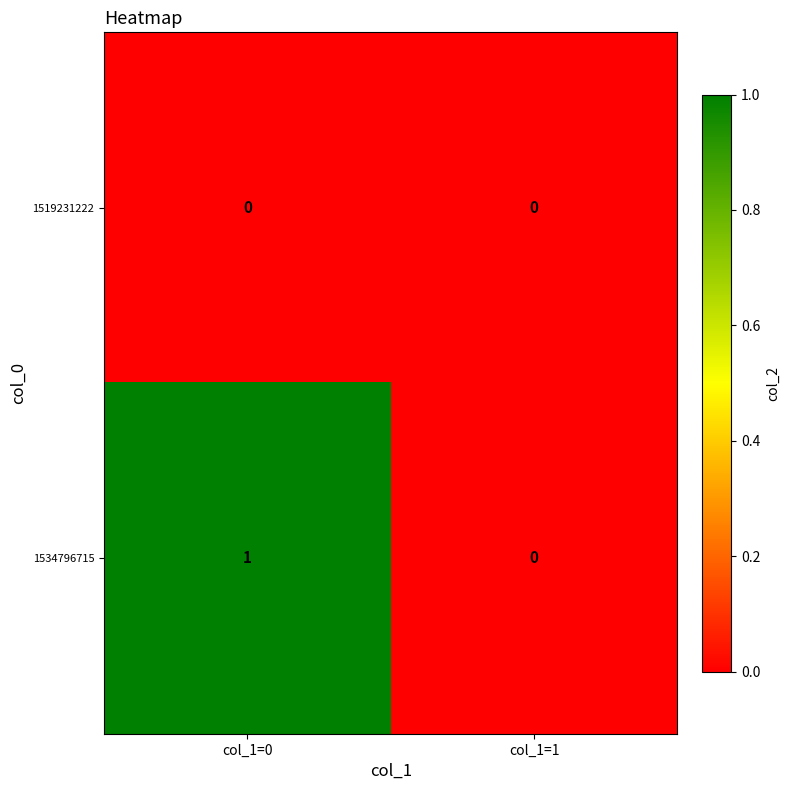

The value of 1519231222 at col_1=1 is 0. True or false?

True